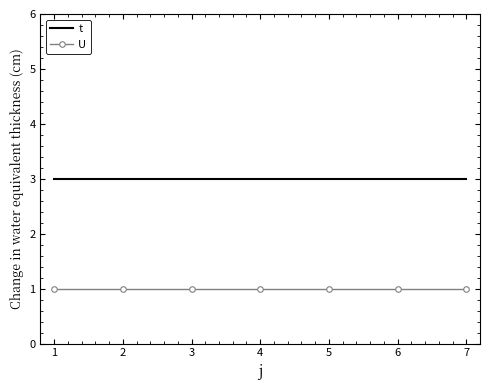

Which series has the largest total across all categories?

t